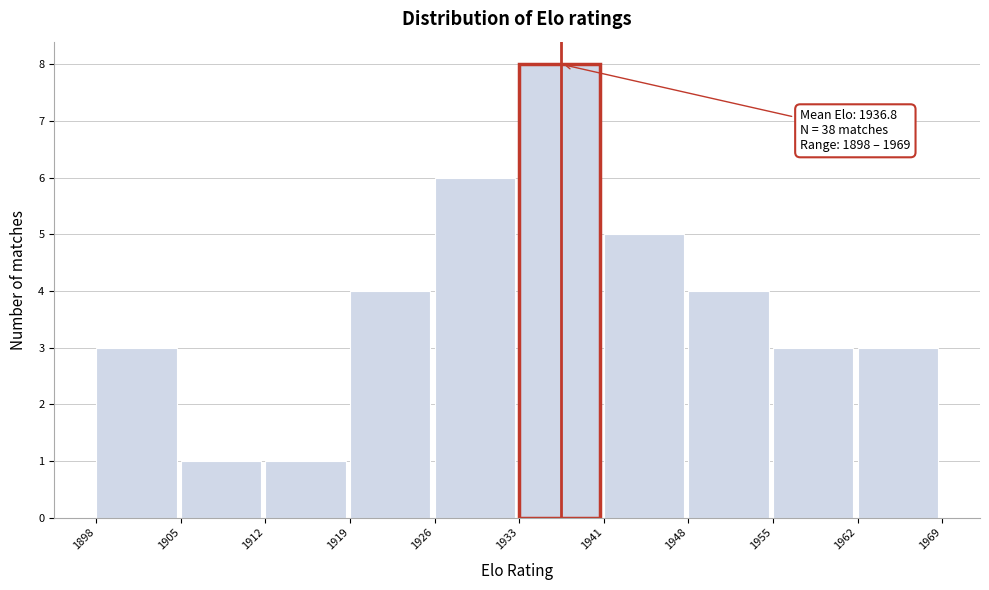

Over which range of the x-axis is the bar tallest?

1933 to 1941